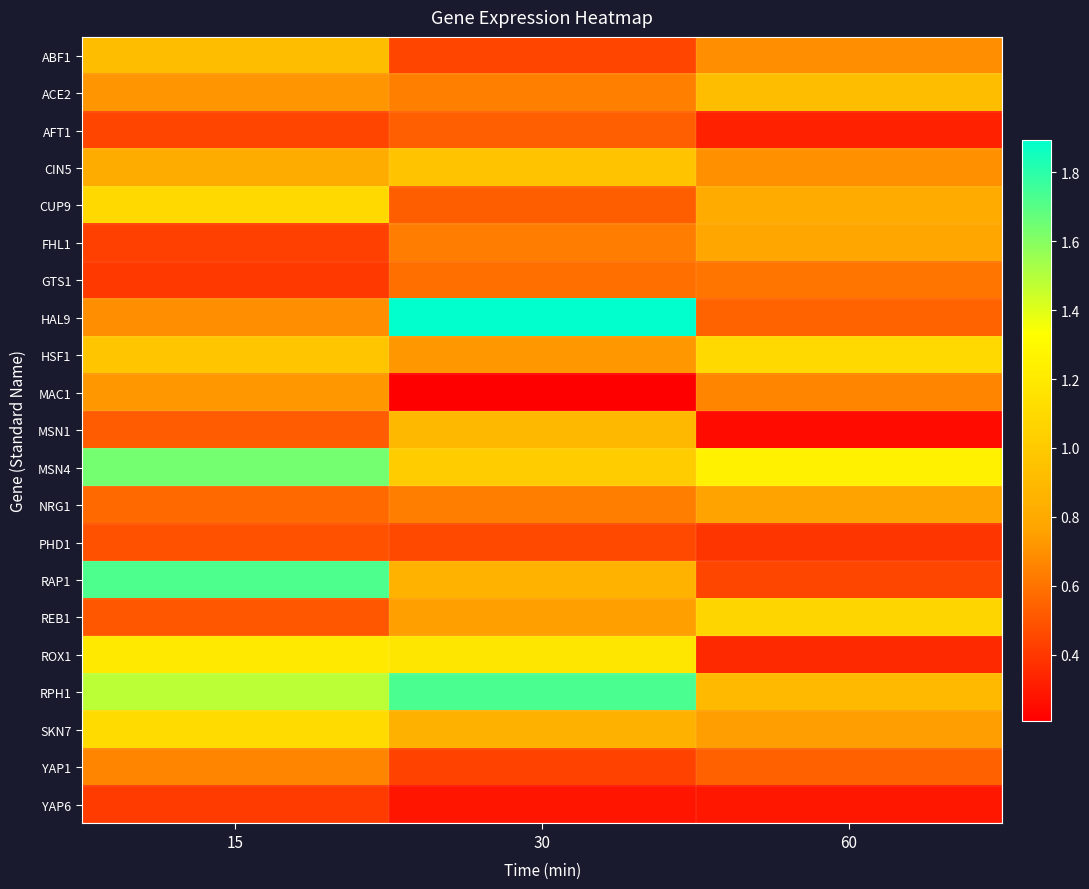

At which category is the sum across all series the highest?

15